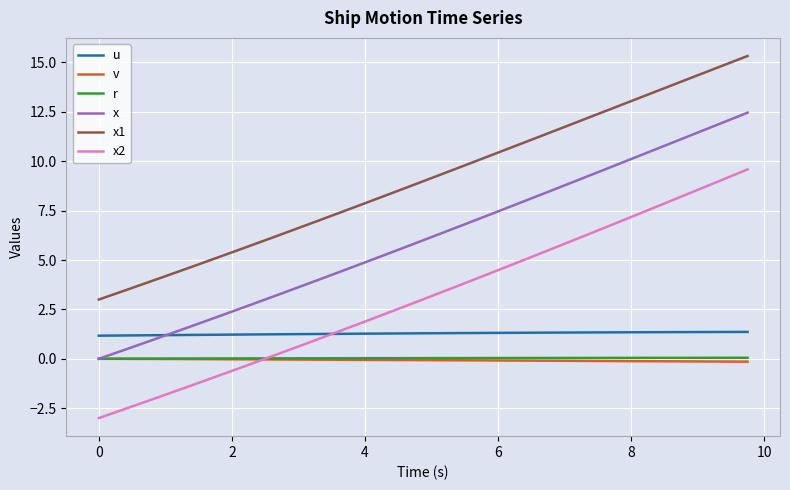

Which series has the largest total across all categories?

x1